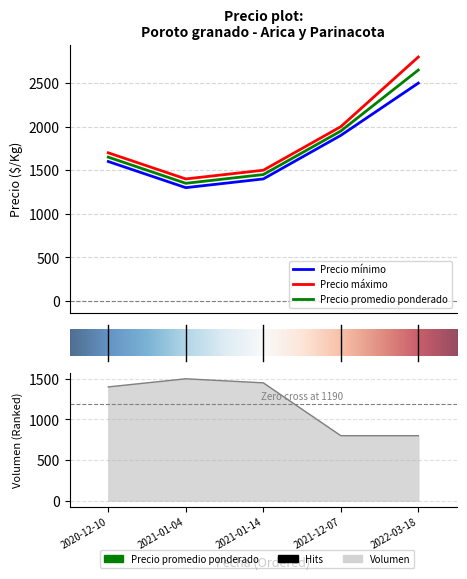

What is the average value of the Precio máximo series?

1880